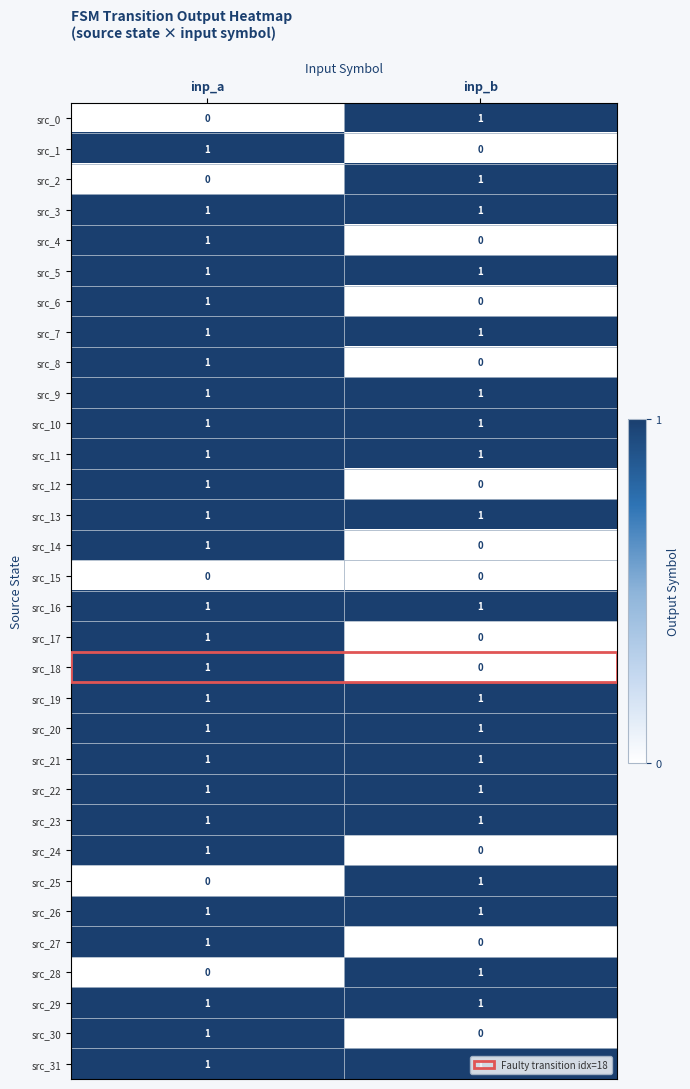

Which category has the lowest value in the src_30 series?

inp_b